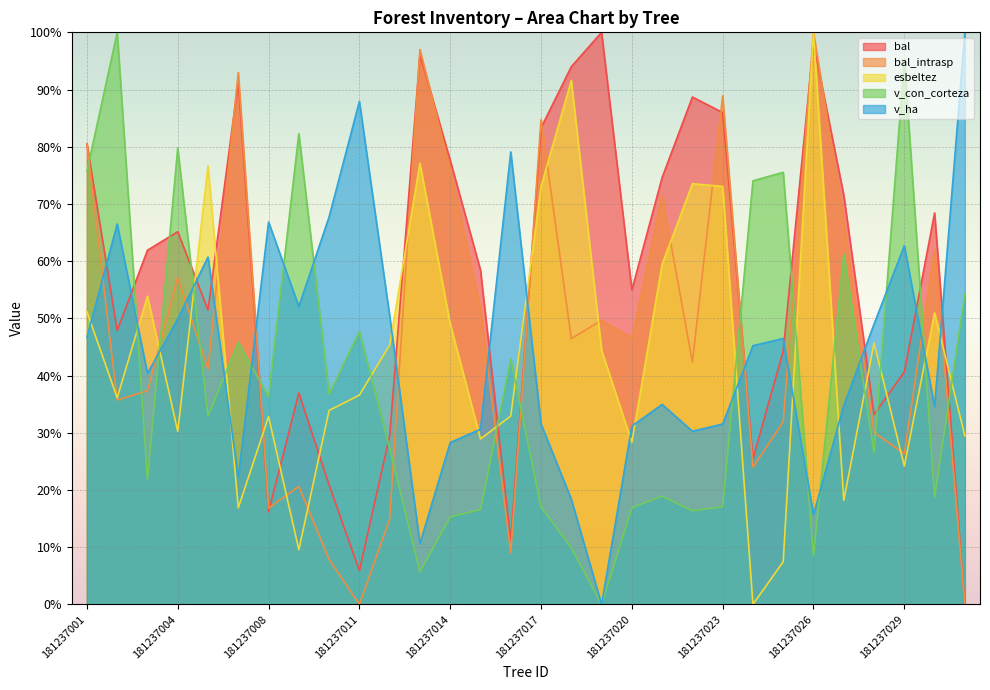

True or false: v_con_corteza has more than 1 interior local peaks.

True